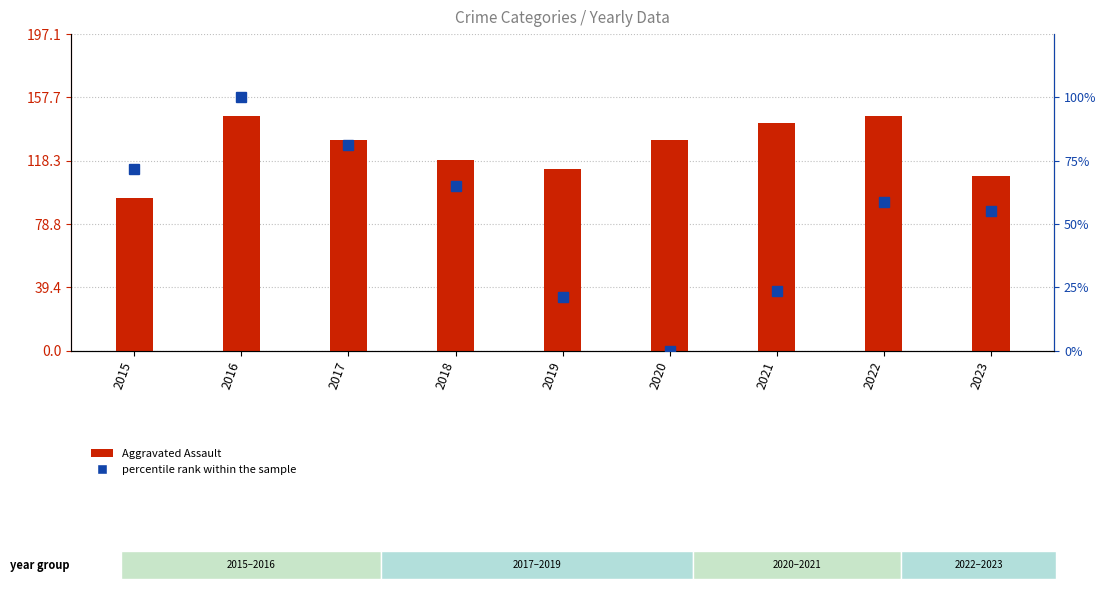

At how many categories does at least one series exceed 97?

8